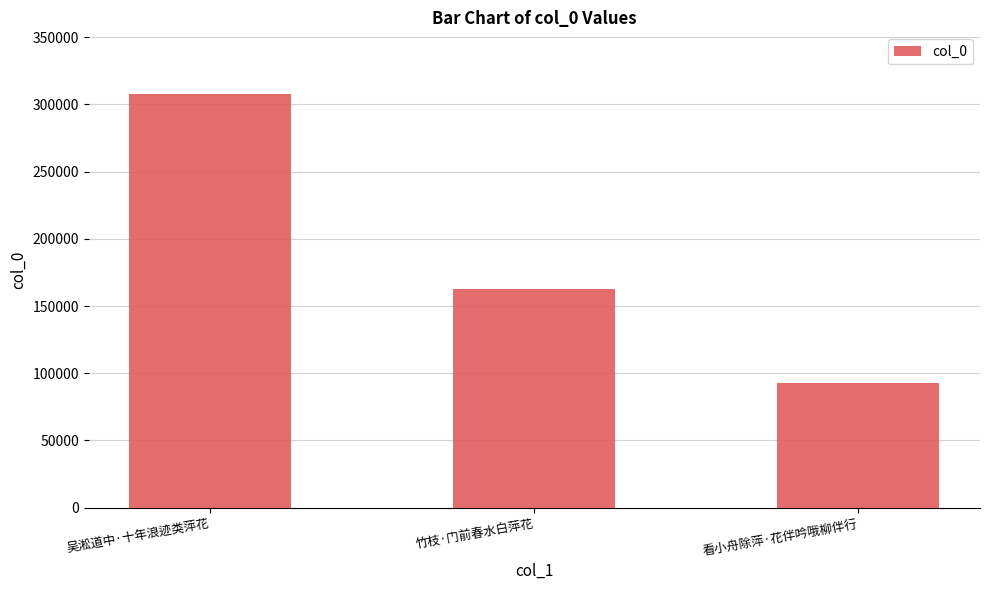

Reading right to left, extract all data points from this chart.

92432	162505	307560